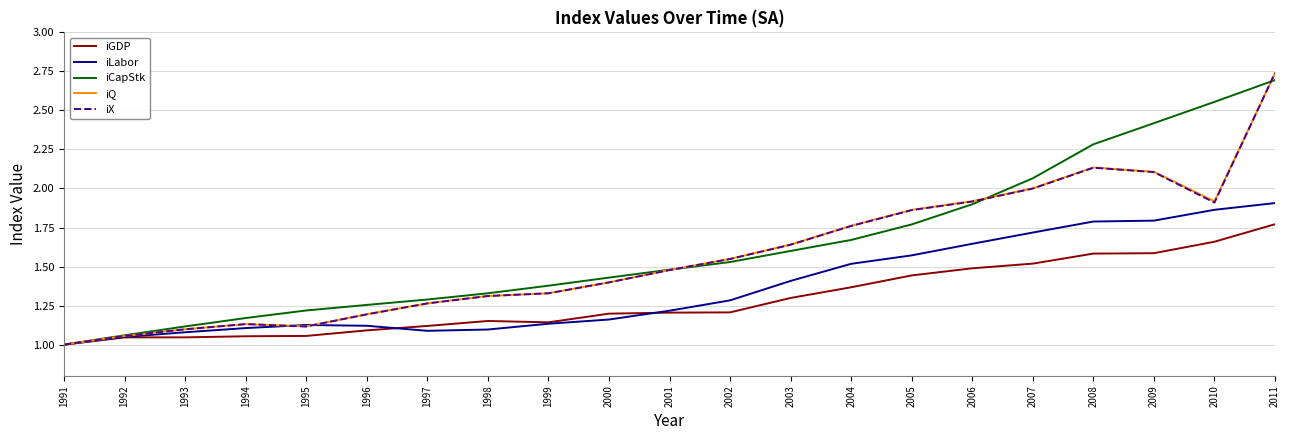

True or false: iX has a value of 1.0 at 2009.

False